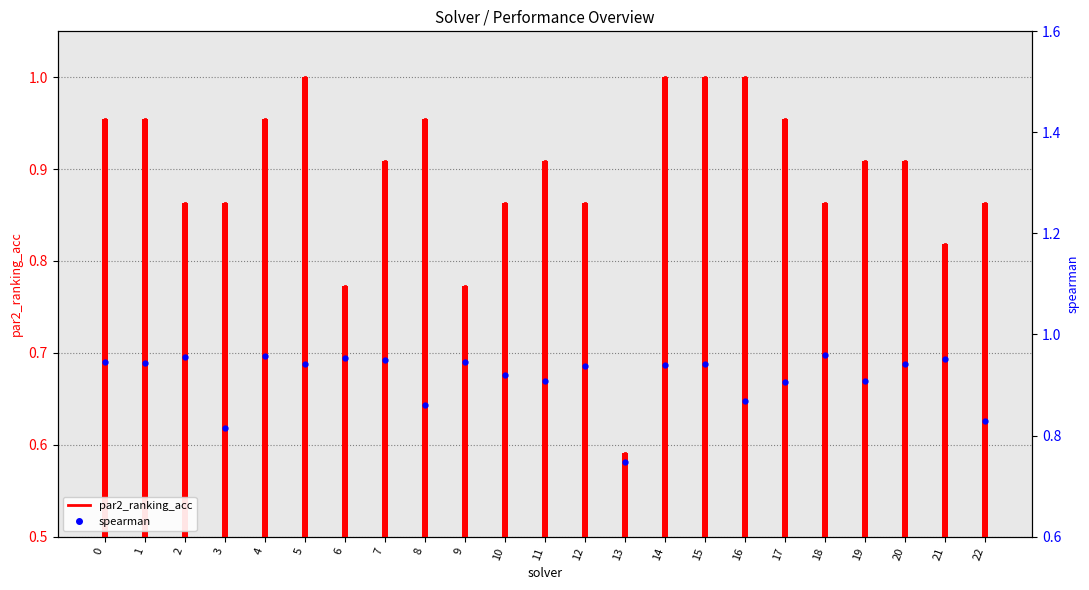

List the series in order of their peak value, lowest first.

spearman, par2_ranking_acc